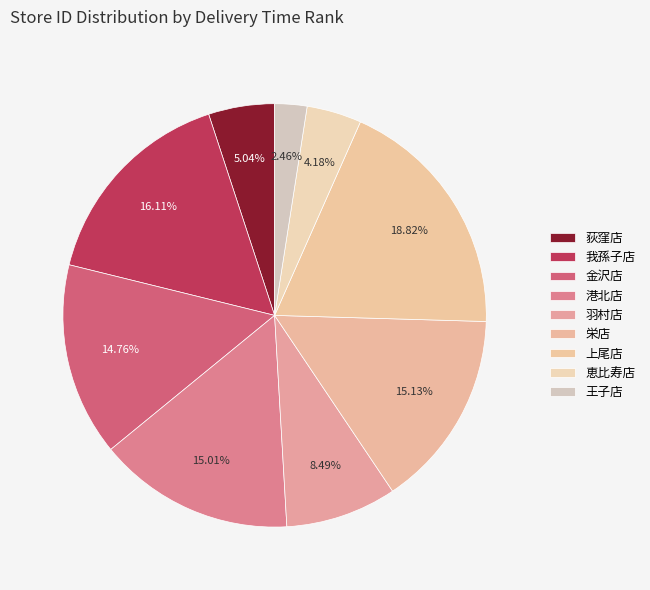

How many segments does this pie chart have?

9